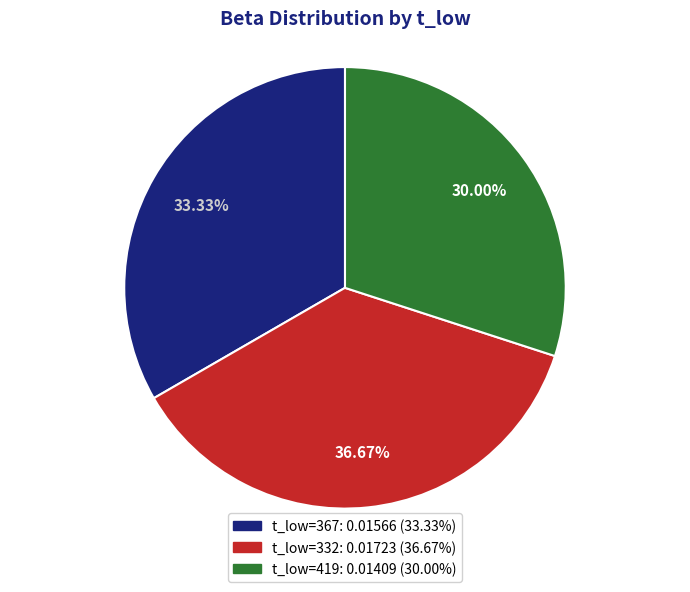

Is there a majority slice in this chart?

No